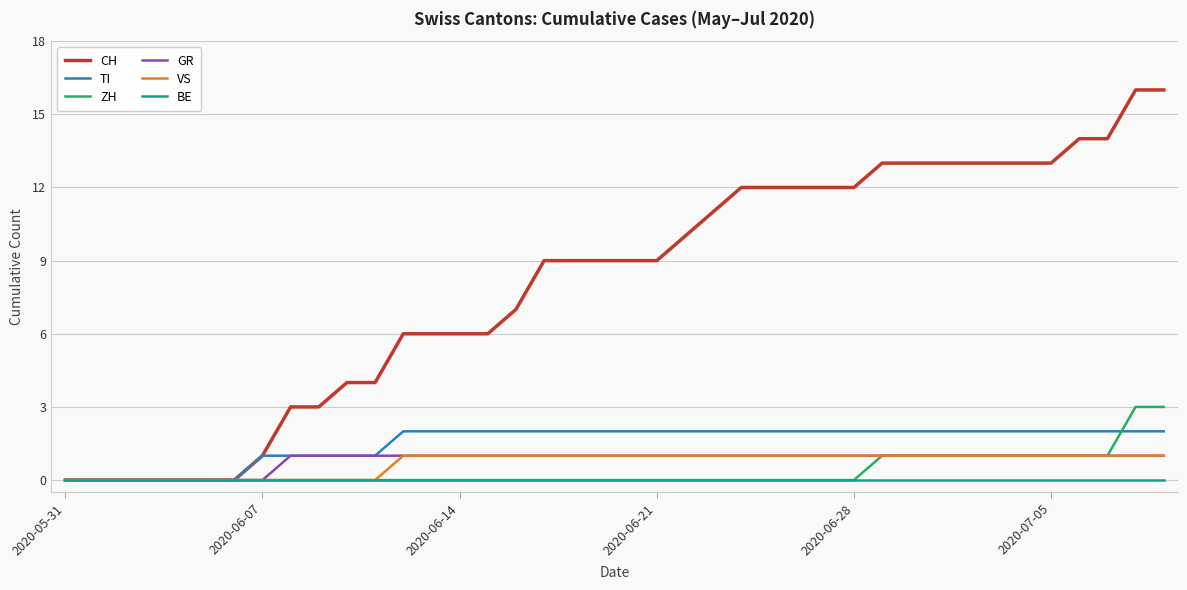

What is the highest value of the CH series?

16